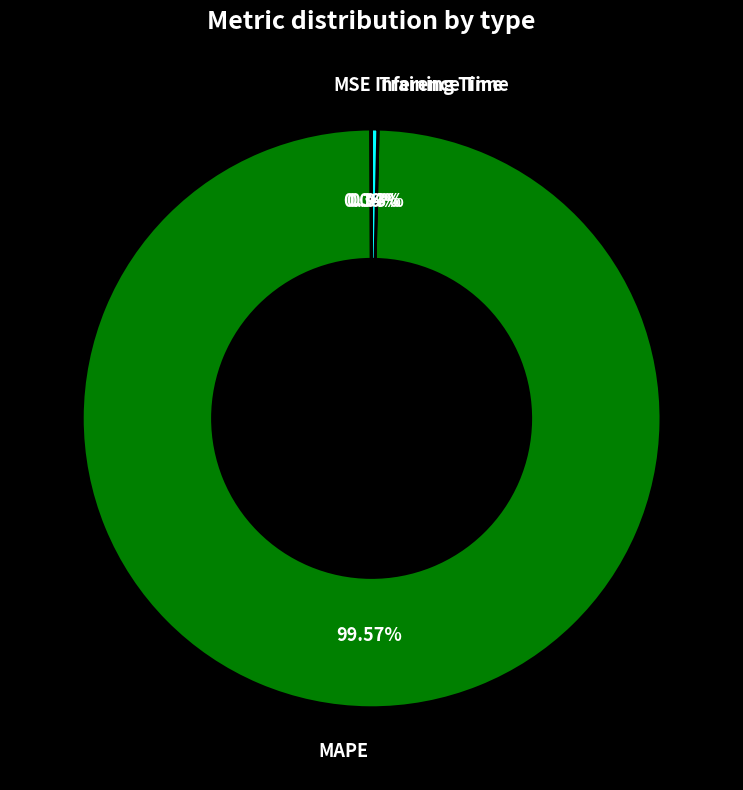

Is it true that MAPE is 100% of the pie?

True